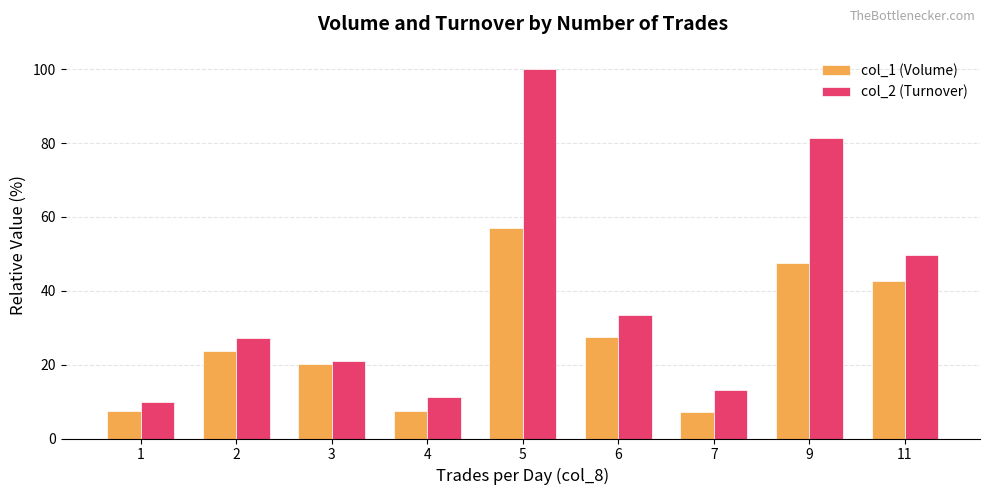

At how many categories does at least one series exceed 12?

7